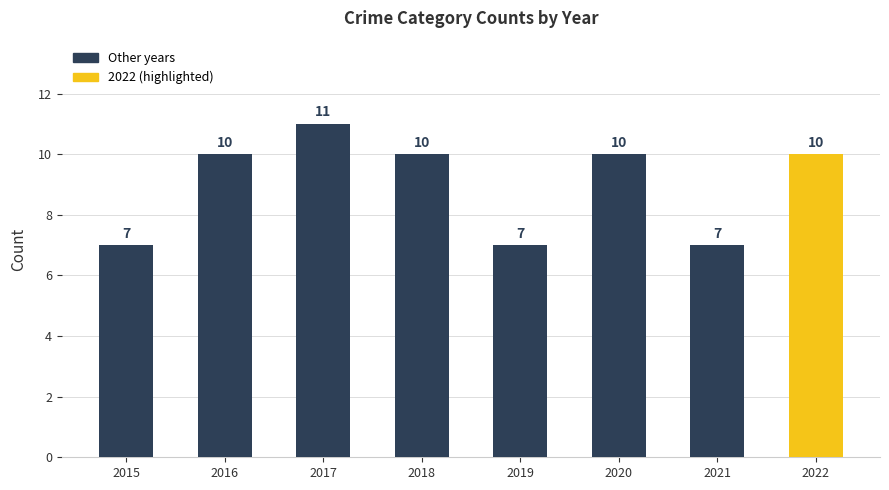

How many data points are less than 10?

3